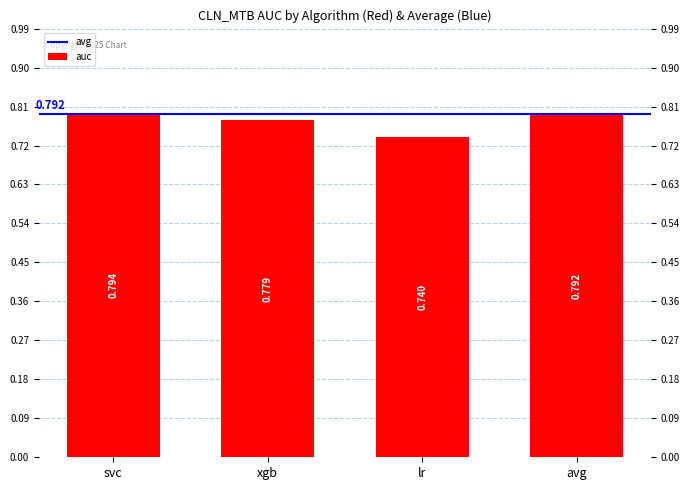

Which has a higher value, xgb or lr?

xgb